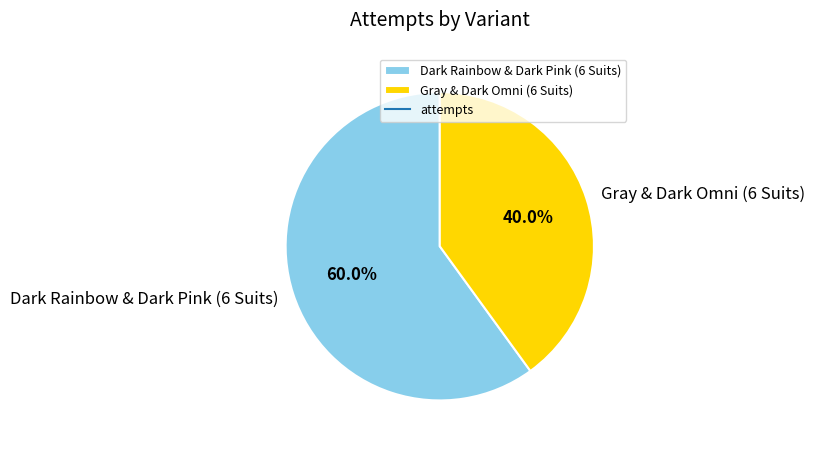

To the nearest percent, what is the difference between the Dark Rainbow & Dark Pink (6 Suits) and Gray & Dark Omni (6 Suits) slice percentages?

20%